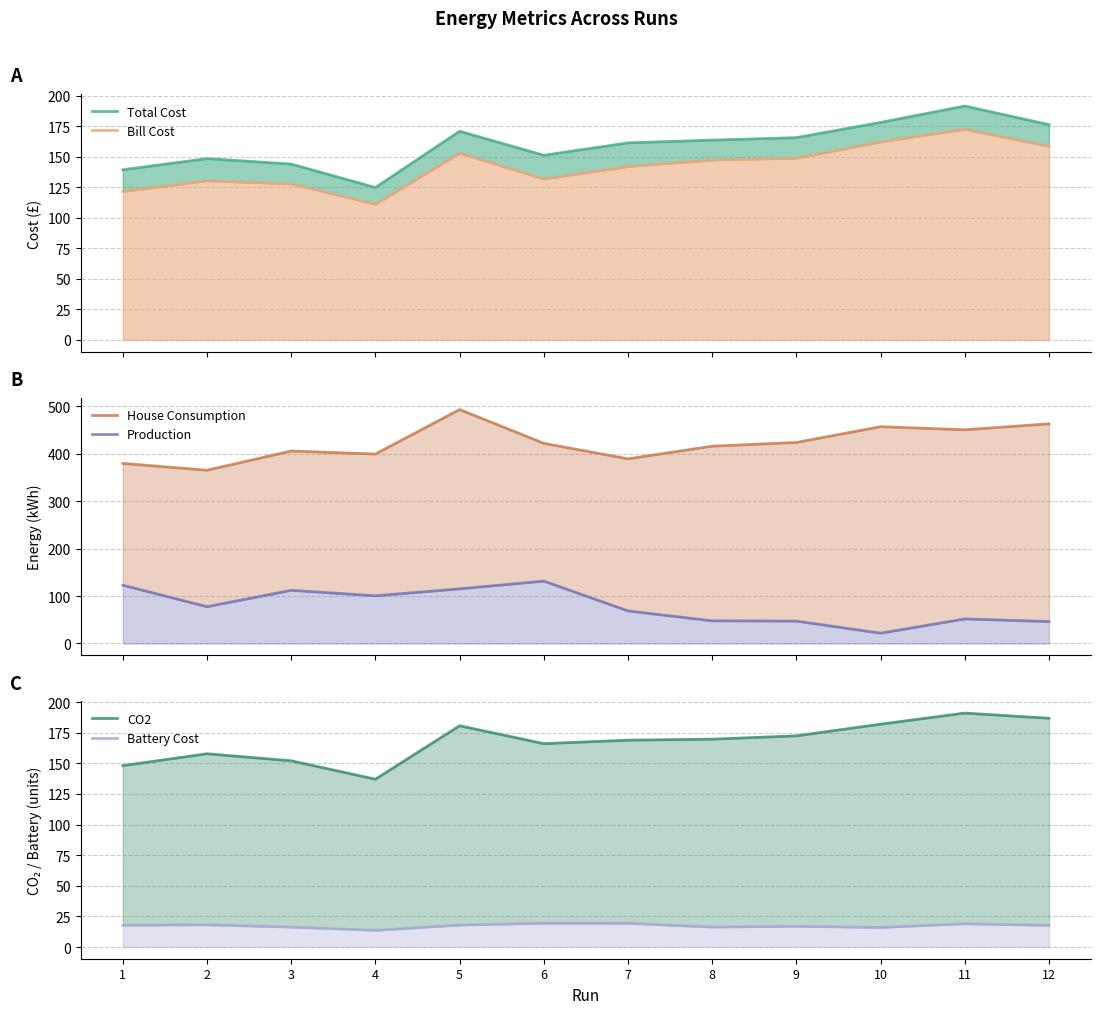

What is the total value across all series at 2?

897.9